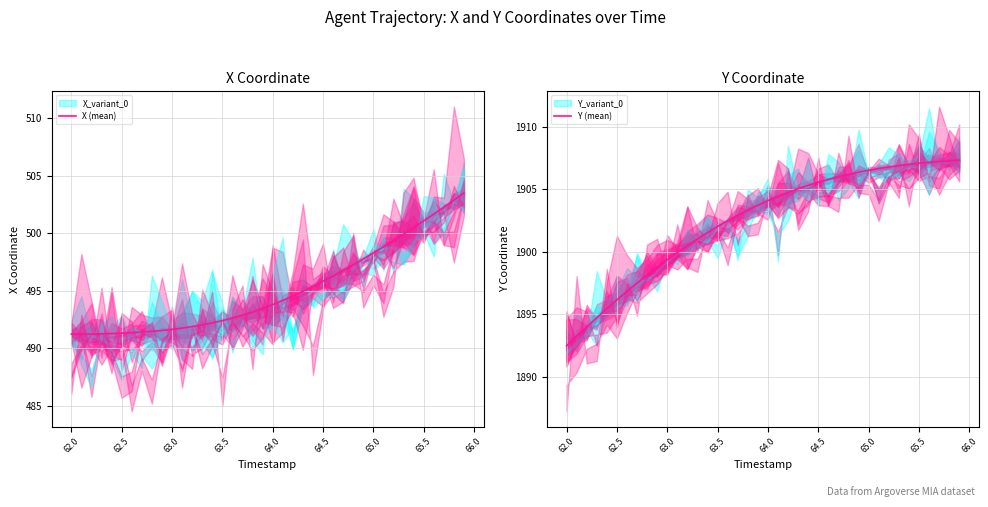

True or false: X (mean) and Y (mean) intersect in this chart.

False